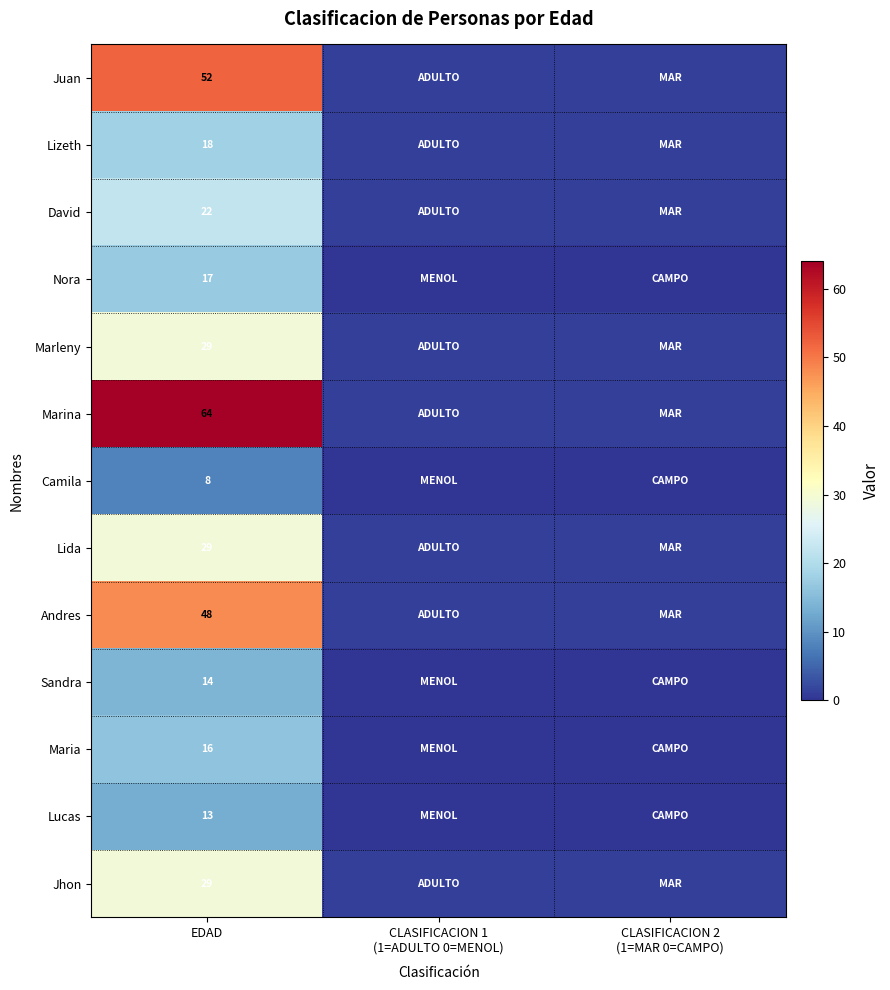

At which label does Nora reach its minimum?

CLASIFICACION 1 (1=ADULTO 0=MENOL)